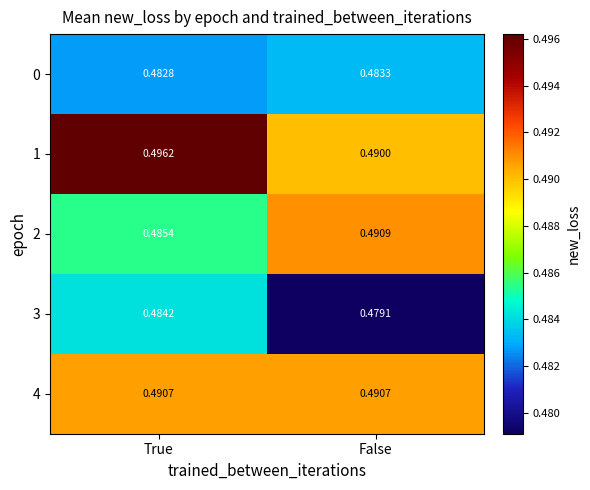

List the labels in order of 2 value, smallest first.

True, False